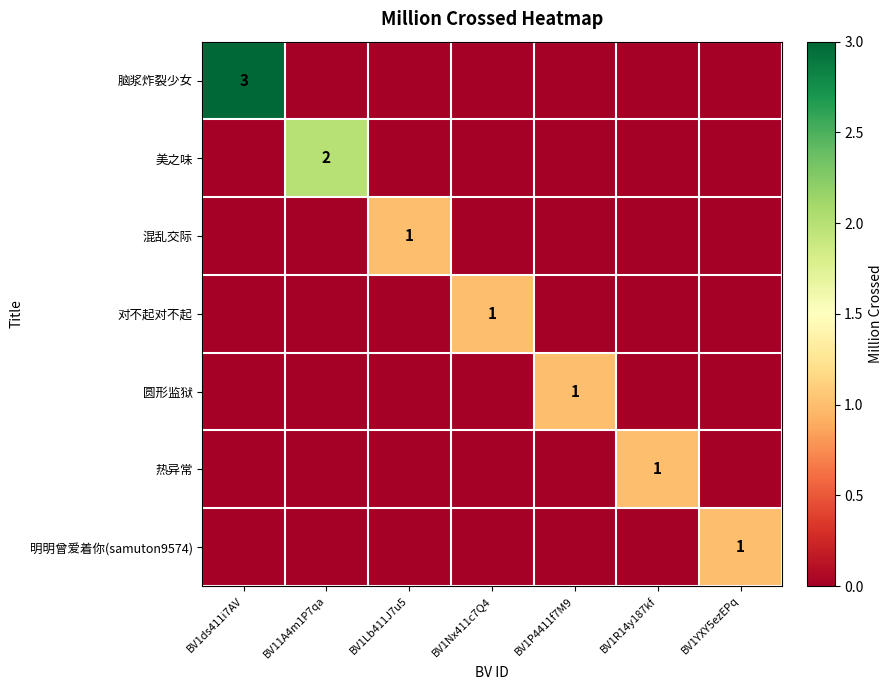

The 脑浆炸裂少女 series shows 4 at BV1ds411i7AV. True or false?

False